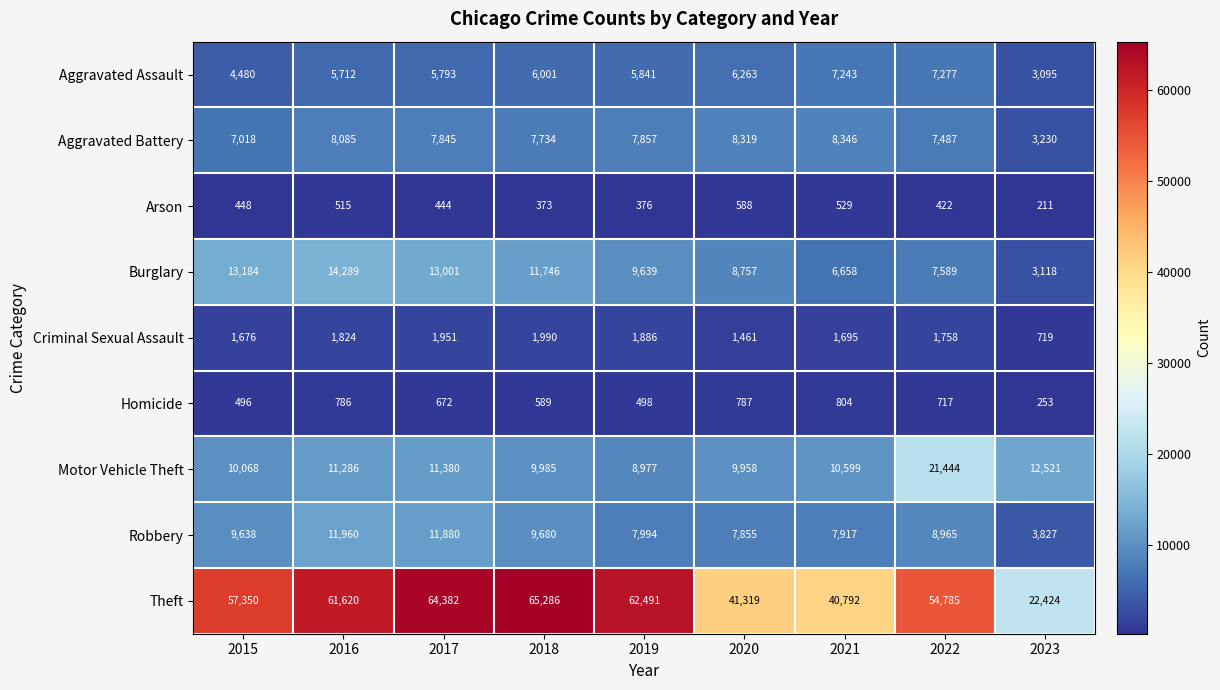

The Homicide series shows 1352 at 2020. True or false?

False